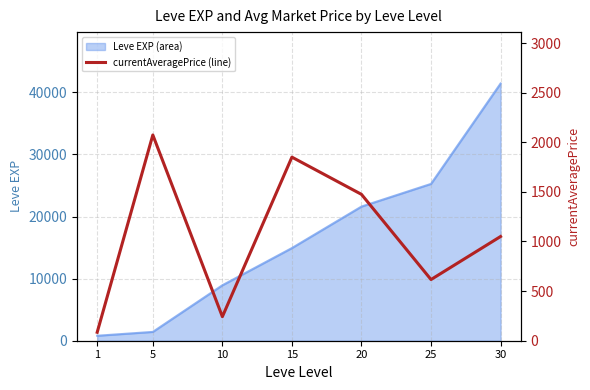

Count the number of categories in the chart.

7